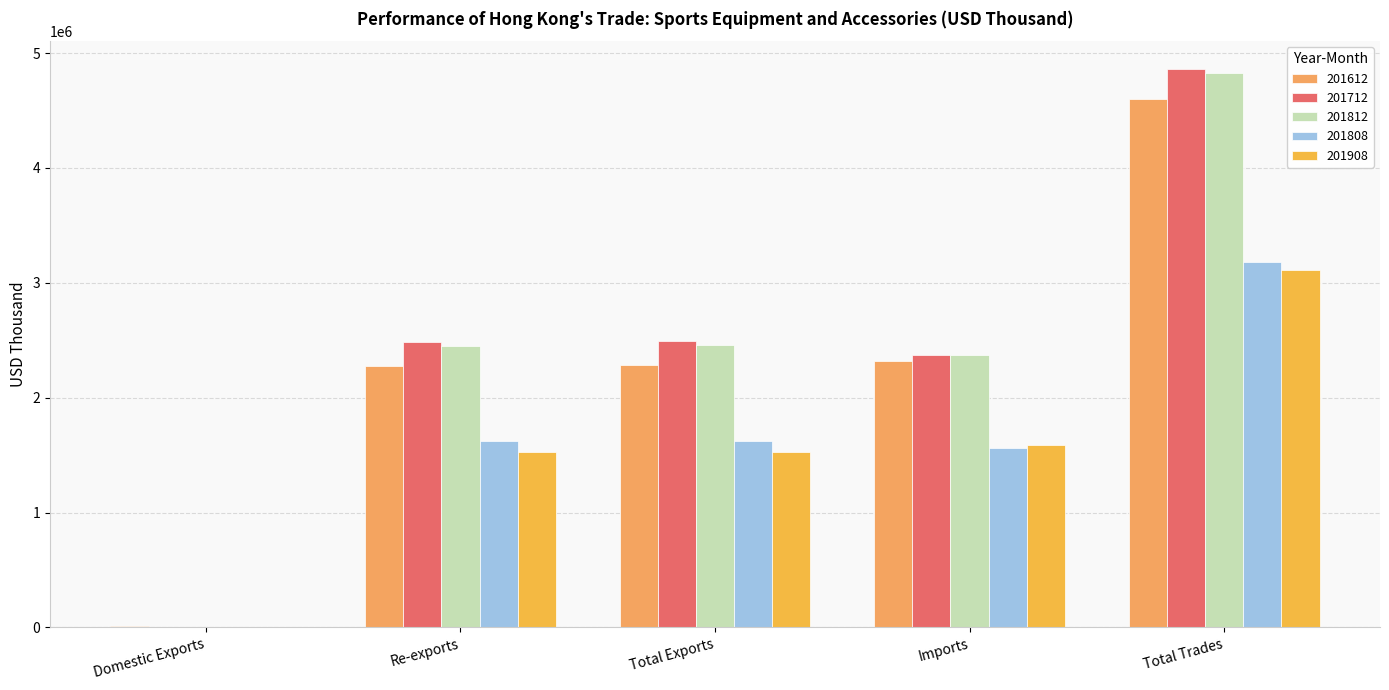

How many groups of bars are there?

5